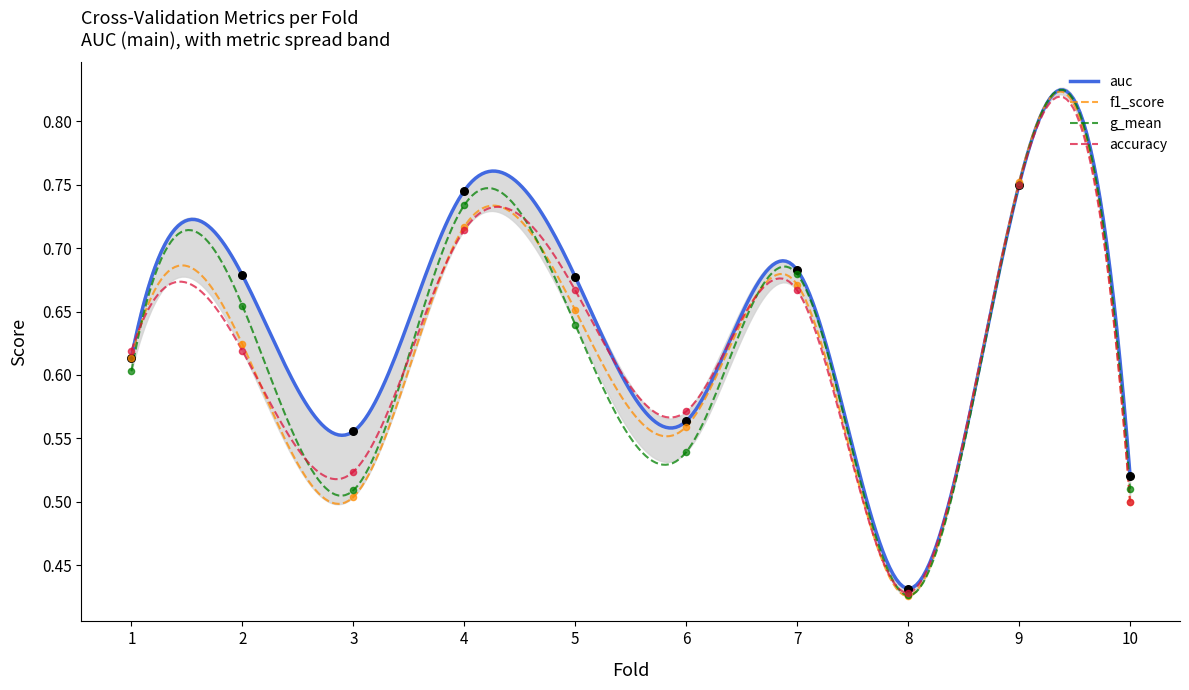

At which category is the sum across all series the highest?

9